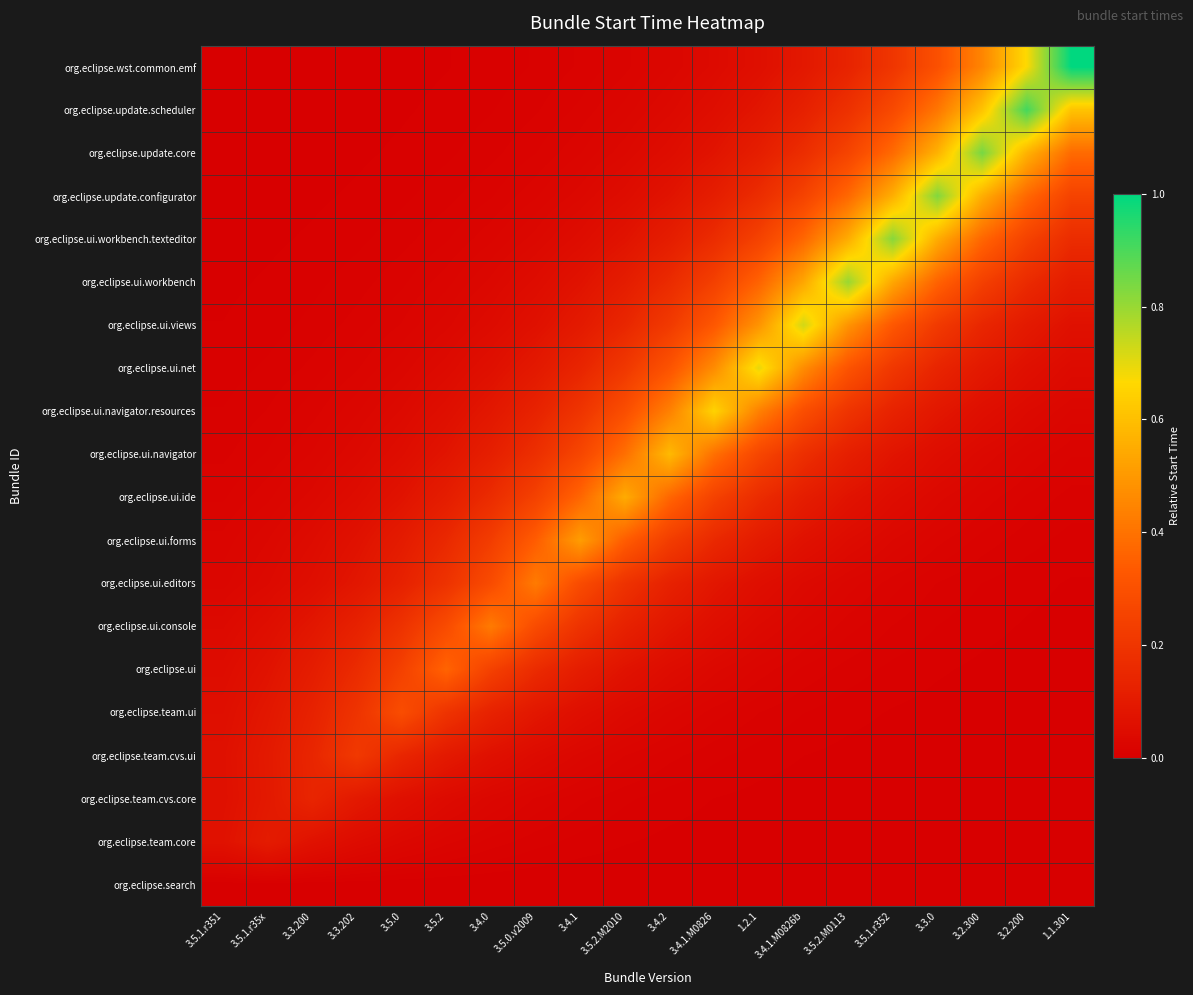

Reading left to right, what are all the values shown in this chart?

org.eclipse.search: 3.5.1.r351=0.0	3.5.1.r35x=0.0	3.3.200=0.0	3.3.202=0.0	3.5.0=0.0	3.5.2=0.0	3.4.0=0.0	3.5.0.v2009=0.0	3.4.1=0.0	3.5.2.M2010=0.0	3.4.2=0.0	3.4.1.M0826=0.0	1.2.1=0.0	3.4.1.M0826b=0.0	3.5.2.M0113=0.0	3.5.1.r352=0.0	3.3.0=0.0	3.2.300=0.0	3.2.200=0.0	1.1.301=0.0
org.eclipse.team.core: 3.5.1.r351=0.1	3.5.1.r35x=0.1	3.3.200=0.1	3.3.202=0.0	3.5.0=0.0	3.5.2=0.0	3.4.0=0.0	3.5.0.v2009=0.0	3.4.1=0.0	3.5.2.M2010=0.0	3.4.2=0.0	3.4.1.M0826=0.0	1.2.1=0.0	3.4.1.M0826b=0.0	3.5.2.M0113=0.0	3.5.1.r352=0.0	3.3.0=0.0	3.2.300=0.0	3.2.200=0.0	1.1.301=0.0
org.eclipse.team.cvs.core: 3.5.1.r351=0.1	3.5.1.r35x=0.1	3.3.200=0.1	3.3.202=0.1	3.5.0=0.1	3.5.2=0.0	3.4.0=0.0	3.5.0.v2009=0.0	3.4.1=0.0	3.5.2.M2010=0.0	3.4.2=0.0	3.4.1.M0826=0.0	1.2.1=0.0	3.4.1.M0826b=0.0	3.5.2.M0113=0.0	3.5.1.r352=0.0	3.3.0=0.0	3.2.300=0.0	3.2.200=0.0	1.1.301=0.0
org.eclipse.team.cvs.ui: 3.5.1.r351=0.1	3.5.1.r35x=0.1	3.3.200=0.1	3.3.202=0.2	3.5.0=0.1	3.5.2=0.1	3.4.0=0.1	3.5.0.v2009=0.0	3.4.1=0.0	3.5.2.M2010=0.0	3.4.2=0.0	3.4.1.M0826=0.0	1.2.1=0.0	3.4.1.M0826b=0.0	3.5.2.M0113=0.0	3.5.1.r352=0.0	3.3.0=0.0	3.2.300=0.0	3.2.200=0.0	1.1.301=0.0
org.eclipse.team.ui: 3.5.1.r351=0.1	3.5.1.r35x=0.1	3.3.200=0.1	3.3.202=0.2	3.5.0=0.3	3.5.2=0.2	3.4.0=0.1	3.5.0.v2009=0.1	3.4.1=0.1	3.5.2.M2010=0.0	3.4.2=0.0	3.4.1.M0826=0.0	1.2.1=0.0	3.4.1.M0826b=0.0	3.5.2.M0113=0.0	3.5.1.r352=0.0	3.3.0=0.0	3.2.300=0.0	3.2.200=0.0	1.1.301=0.0
org.eclipse.ui: 3.5.1.r351=0.0	3.5.1.r35x=0.1	3.3.200=0.1	3.3.202=0.2	3.5.0=0.2	3.5.2=0.4	3.4.0=0.2	3.5.0.v2009=0.2	3.4.1=0.1	3.5.2.M2010=0.1	3.4.2=0.0	3.4.1.M0826=0.0	1.2.1=0.0	3.4.1.M0826b=0.0	3.5.2.M0113=0.0	3.5.1.r352=0.0	3.3.0=0.0	3.2.300=0.0	3.2.200=0.0	1.1.301=0.0
org.eclipse.ui.console: 3.5.1.r351=0.0	3.5.1.r35x=0.1	3.3.200=0.1	3.3.202=0.1	3.5.0=0.2	3.5.2=0.3	3.4.0=0.4	3.5.0.v2009=0.3	3.4.1=0.2	3.5.2.M2010=0.1	3.4.2=0.1	3.4.1.M0826=0.1	1.2.1=0.0	3.4.1.M0826b=0.0	3.5.2.M0113=0.0	3.5.1.r352=0.0	3.3.0=0.0	3.2.300=0.0	3.2.200=0.0	1.1.301=0.0
org.eclipse.ui.editors: 3.5.1.r351=0.0	3.5.1.r35x=0.0	3.3.200=0.1	3.3.202=0.1	3.5.0=0.1	3.5.2=0.2	3.4.0=0.3	3.5.0.v2009=0.4	3.4.1=0.3	3.5.2.M2010=0.2	3.4.2=0.1	3.4.1.M0826=0.1	1.2.1=0.1	3.4.1.M0826b=0.0	3.5.2.M0113=0.0	3.5.1.r352=0.0	3.3.0=0.0	3.2.300=0.0	3.2.200=0.0	1.1.301=0.0
org.eclipse.ui.forms: 3.5.1.r351=0.0	3.5.1.r35x=0.0	3.3.200=0.0	3.3.202=0.1	3.5.0=0.1	3.5.2=0.2	3.4.0=0.2	3.5.0.v2009=0.3	3.4.1=0.5	3.5.2.M2010=0.3	3.4.2=0.2	3.4.1.M0826=0.2	1.2.1=0.1	3.4.1.M0826b=0.1	3.5.2.M0113=0.0	3.5.1.r352=0.0	3.3.0=0.0	3.2.300=0.0	3.2.200=0.0	1.1.301=0.0
org.eclipse.ui.ide: 3.5.1.r351=0.0	3.5.1.r35x=0.0	3.3.200=0.0	3.3.202=0.0	3.5.0=0.1	3.5.2=0.1	3.4.0=0.2	3.5.0.v2009=0.2	3.4.1=0.4	3.5.2.M2010=0.5	3.4.2=0.4	3.4.1.M0826=0.2	1.2.1=0.2	3.4.1.M0826b=0.1	3.5.2.M0113=0.1	3.5.1.r352=0.0	3.3.0=0.0	3.2.300=0.0	3.2.200=0.0	1.1.301=0.0
org.eclipse.ui.navigator: 3.5.1.r351=0.0	3.5.1.r35x=0.0	3.3.200=0.0	3.3.202=0.0	3.5.0=0.1	3.5.2=0.1	3.4.0=0.1	3.5.0.v2009=0.2	3.4.1=0.3	3.5.2.M2010=0.4	3.4.2=0.6	3.4.1.M0826=0.4	1.2.1=0.3	3.4.1.M0826b=0.2	3.5.2.M0113=0.1	3.5.1.r352=0.1	3.3.0=0.1	3.2.300=0.0	3.2.200=0.0	1.1.301=0.0
org.eclipse.ui.navigator.resources: 3.5.1.r351=0.0	3.5.1.r35x=0.0	3.3.200=0.0	3.3.202=0.0	3.5.0=0.0	3.5.2=0.1	3.4.0=0.1	3.5.0.v2009=0.1	3.4.1=0.2	3.5.2.M2010=0.3	3.4.2=0.4	3.4.1.M0826=0.7	1.2.1=0.4	3.4.1.M0826b=0.3	3.5.2.M0113=0.2	3.5.1.r352=0.1	3.3.0=0.1	3.2.300=0.1	3.2.200=0.0	1.1.301=0.0
org.eclipse.ui.net: 3.5.1.r351=0.0	3.5.1.r35x=0.0	3.3.200=0.0	3.3.202=0.0	3.5.0=0.0	3.5.2=0.0	3.4.0=0.1	3.5.0.v2009=0.1	3.4.1=0.1	3.5.2.M2010=0.2	3.4.2=0.3	3.4.1.M0826=0.5	1.2.1=0.7	3.4.1.M0826b=0.5	3.5.2.M0113=0.3	3.5.1.r352=0.2	3.3.0=0.1	3.2.300=0.1	3.2.200=0.1	1.1.301=0.0
org.eclipse.ui.views: 3.5.1.r351=0.0	3.5.1.r35x=0.0	3.3.200=0.0	3.3.202=0.0	3.5.0=0.0	3.5.2=0.0	3.4.0=0.0	3.5.0.v2009=0.1	3.4.1=0.1	3.5.2.M2010=0.1	3.4.2=0.2	3.4.1.M0826=0.3	1.2.1=0.5	3.4.1.M0826b=0.7	3.5.2.M0113=0.5	3.5.1.r352=0.3	3.3.0=0.2	3.2.300=0.1	3.2.200=0.1	1.1.301=0.1
org.eclipse.ui.workbench: 3.5.1.r351=0.0	3.5.1.r35x=0.0	3.3.200=0.0	3.3.202=0.0	3.5.0=0.0	3.5.2=0.0	3.4.0=0.0	3.5.0.v2009=0.0	3.4.1=0.1	3.5.2.M2010=0.1	3.4.2=0.2	3.4.1.M0826=0.2	1.2.1=0.4	3.4.1.M0826b=0.5	3.5.2.M0113=0.8	3.5.1.r352=0.5	3.3.0=0.4	3.2.300=0.2	3.2.200=0.2	1.1.301=0.1
org.eclipse.ui.workbench.texteditor: 3.5.1.r351=0.0	3.5.1.r35x=0.0	3.3.200=0.0	3.3.202=0.0	3.5.0=0.0	3.5.2=0.0	3.4.0=0.0	3.5.0.v2009=0.0	3.4.1=0.0	3.5.2.M2010=0.1	3.4.2=0.1	3.4.1.M0826=0.2	1.2.1=0.2	3.4.1.M0826b=0.4	3.5.2.M0113=0.6	3.5.1.r352=0.8	3.3.0=0.6	3.2.300=0.4	3.2.200=0.2	1.1.301=0.2
org.eclipse.update.configurator: 3.5.1.r351=0.0	3.5.1.r35x=0.0	3.3.200=0.0	3.3.202=0.0	3.5.0=0.0	3.5.2=0.0	3.4.0=0.0	3.5.0.v2009=0.0	3.4.1=0.0	3.5.2.M2010=0.1	3.4.2=0.1	3.4.1.M0826=0.1	1.2.1=0.2	3.4.1.M0826b=0.2	3.5.2.M0113=0.4	3.5.1.r352=0.6	3.3.0=0.8	3.2.300=0.6	3.2.200=0.4	1.1.301=0.2
org.eclipse.update.core: 3.5.1.r351=0.0	3.5.1.r35x=0.0	3.3.200=0.0	3.3.202=0.0	3.5.0=0.0	3.5.2=0.0	3.4.0=0.0	3.5.0.v2009=0.0	3.4.1=0.0	3.5.2.M2010=0.0	3.4.2=0.1	3.4.1.M0826=0.1	1.2.1=0.1	3.4.1.M0826b=0.2	3.5.2.M0113=0.3	3.5.1.r352=0.4	3.3.0=0.6	3.2.300=0.8	3.2.200=0.6	1.1.301=0.4
org.eclipse.update.scheduler: 3.5.1.r351=0.0	3.5.1.r35x=0.0	3.3.200=0.0	3.3.202=0.0	3.5.0=0.0	3.5.2=0.0	3.4.0=0.0	3.5.0.v2009=0.0	3.4.1=0.0	3.5.2.M2010=0.0	3.4.2=0.0	3.4.1.M0826=0.1	1.2.1=0.1	3.4.1.M0826b=0.1	3.5.2.M0113=0.2	3.5.1.r352=0.3	3.3.0=0.4	3.2.300=0.6	3.2.200=0.9	1.1.301=0.6
org.eclipse.wst.common.emf: 3.5.1.r351=0.0	3.5.1.r35x=0.0	3.3.200=0.0	3.3.202=0.0	3.5.0=0.0	3.5.2=0.0	3.4.0=0.0	3.5.0.v2009=0.0	3.4.1=0.0	3.5.2.M2010=0.0	3.4.2=0.0	3.4.1.M0826=0.0	1.2.1=0.1	3.4.1.M0826b=0.1	3.5.2.M0113=0.1	3.5.1.r352=0.2	3.3.0=0.3	3.2.300=0.4	3.2.200=0.7	1.1.301=1.0